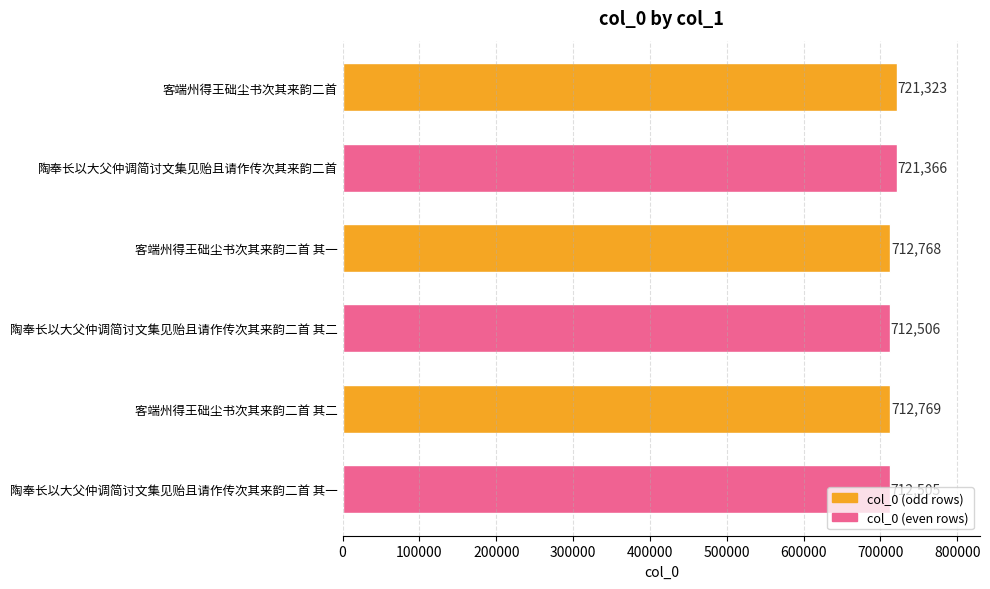

What is the sum of the values at 陶奉长以大父仲调简讨文集见贻且请作传次其来韵二首 其二 and 陶奉长以大父仲调简讨文集见贻且请作传次其来韵二首?

1433872